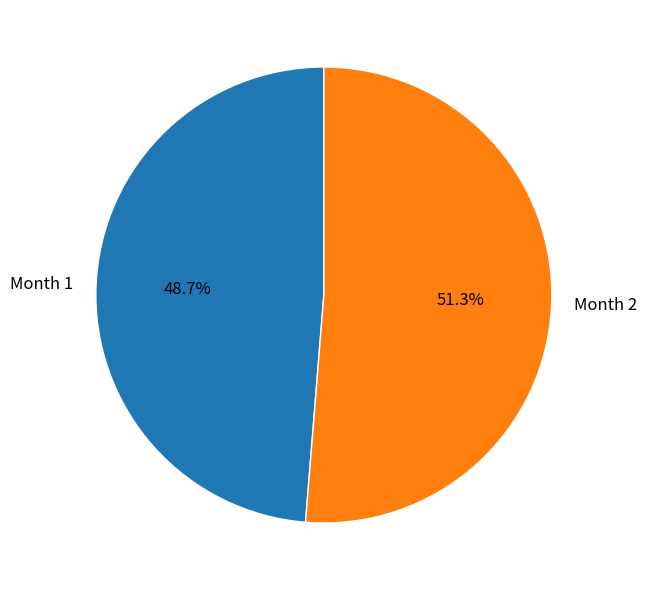

To the nearest percent, what portion does Month 2 represent?

51%